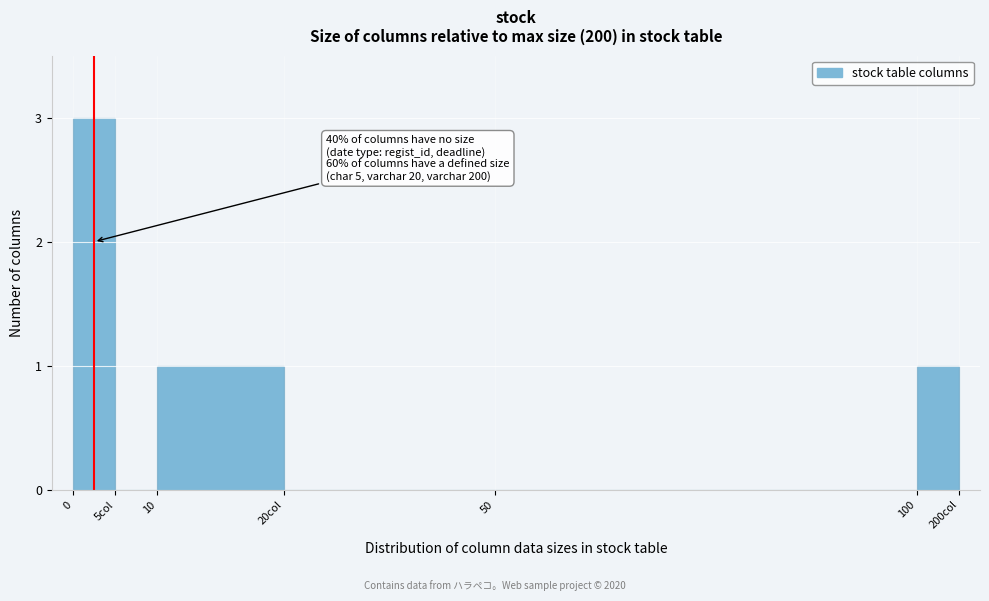

Reading left to right, transcribe all the data shown in this chart.

0=3	5col=0	10=1	20col=0	50=0	100=1